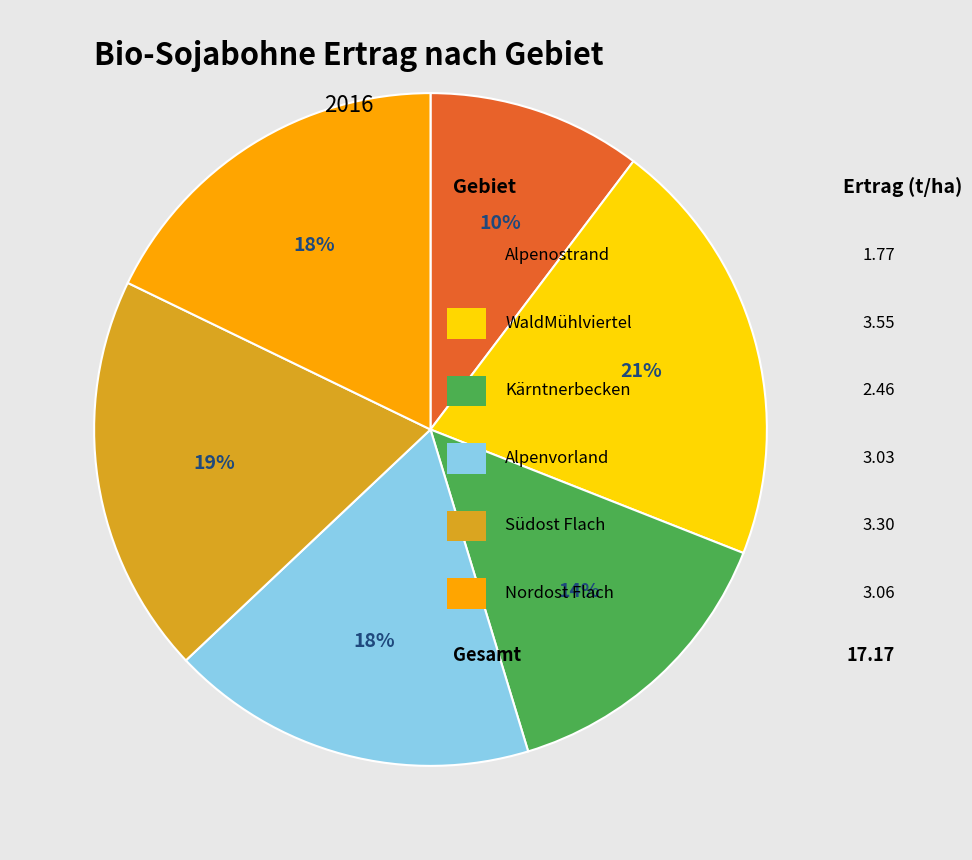

Is there any slice that represents more than half of the pie?

No